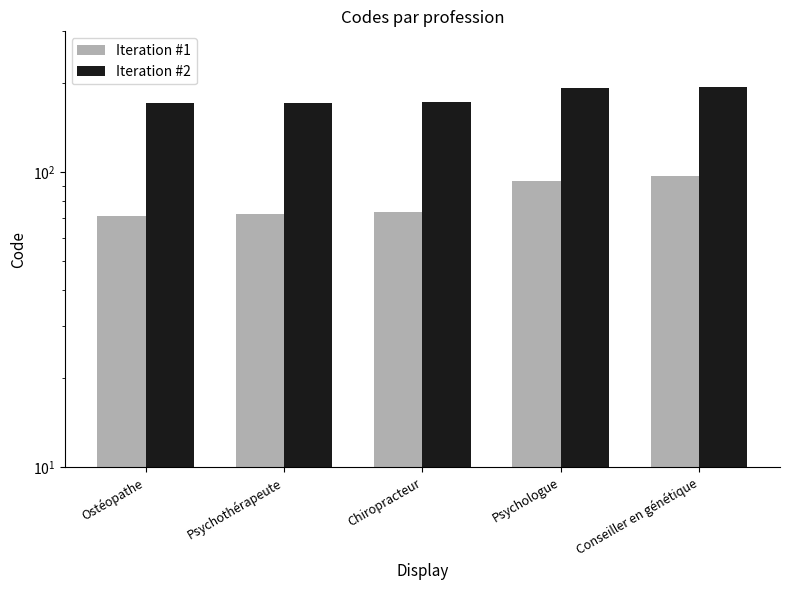

Which series changed the most between Psychothérapeute and Psychologue?

Iteration #1